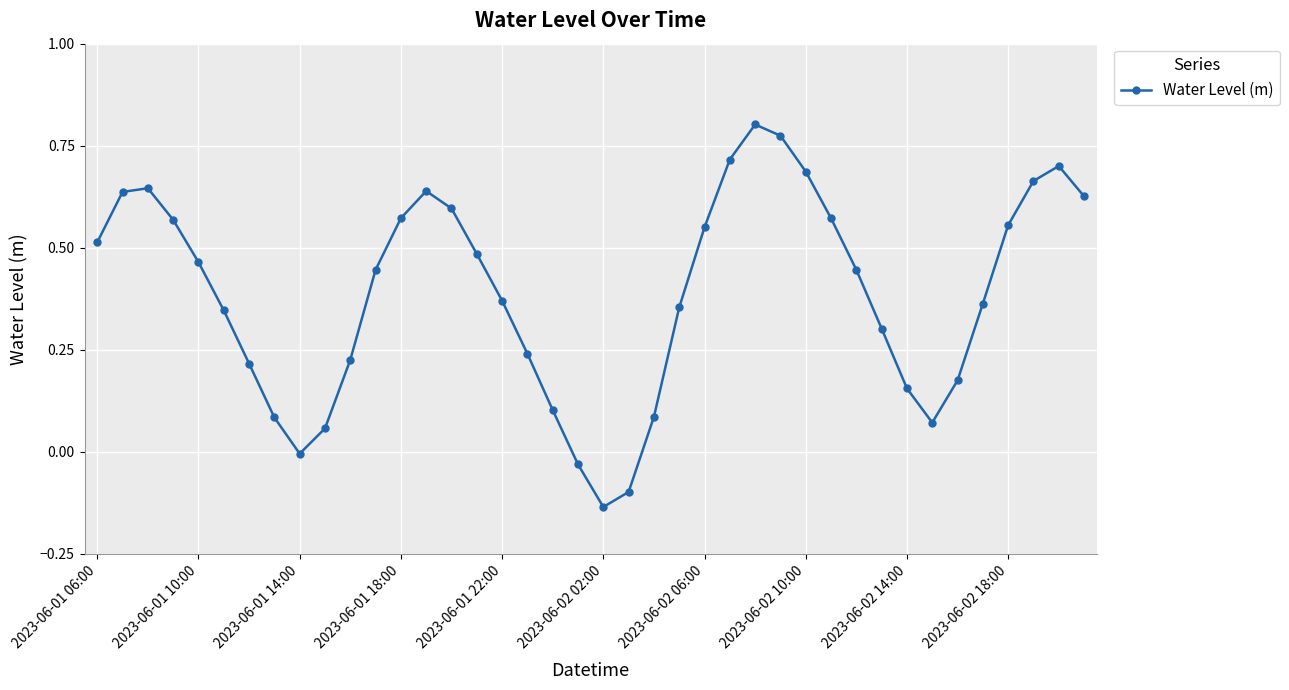

What is the difference between the second highest and minimum values?

0.9